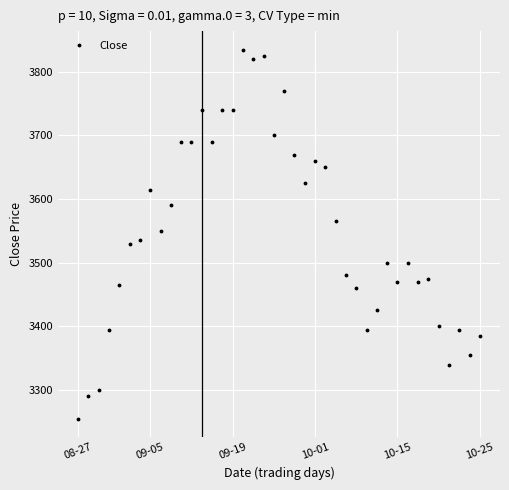

What is the value of the 32nd point from the left?

3470